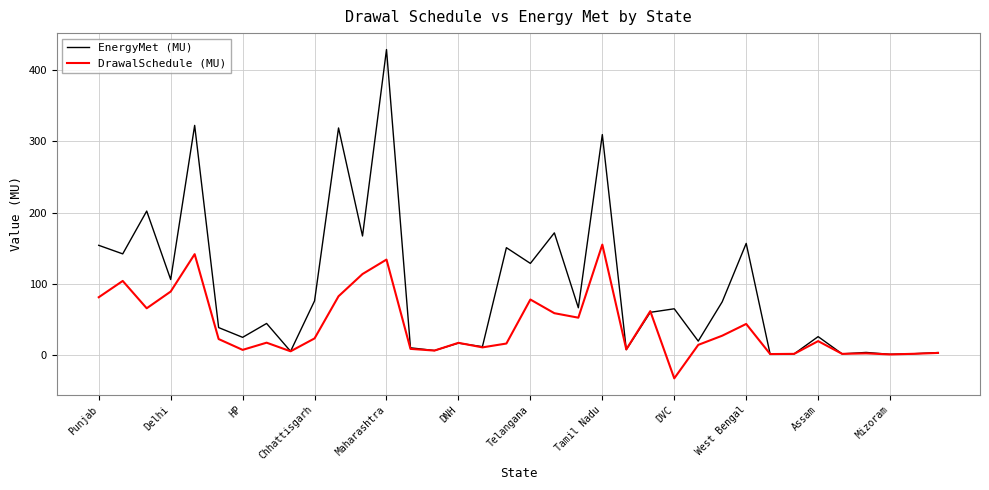

Which series has the largest total across all categories?

EnergyMet (MU)